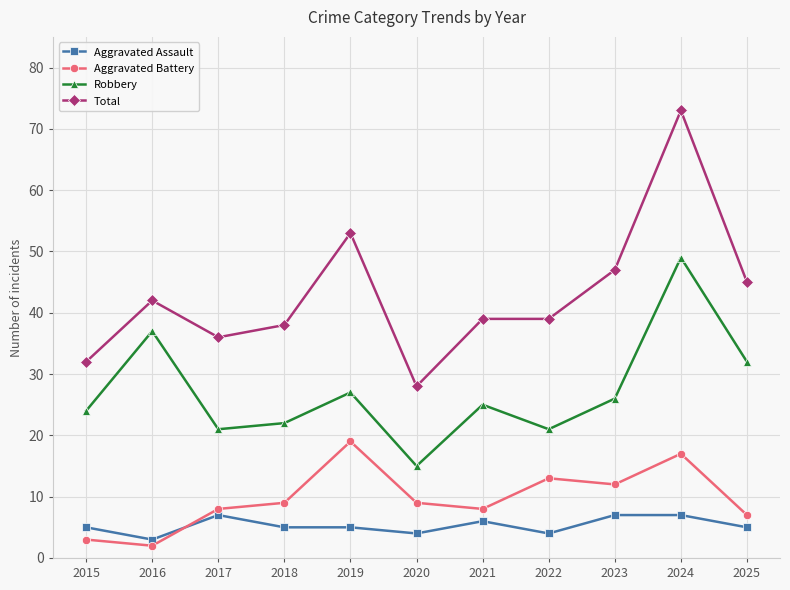

At 2024, list the series in order from smallest to largest.

Aggravated Assault, Aggravated Battery, Robbery, Total